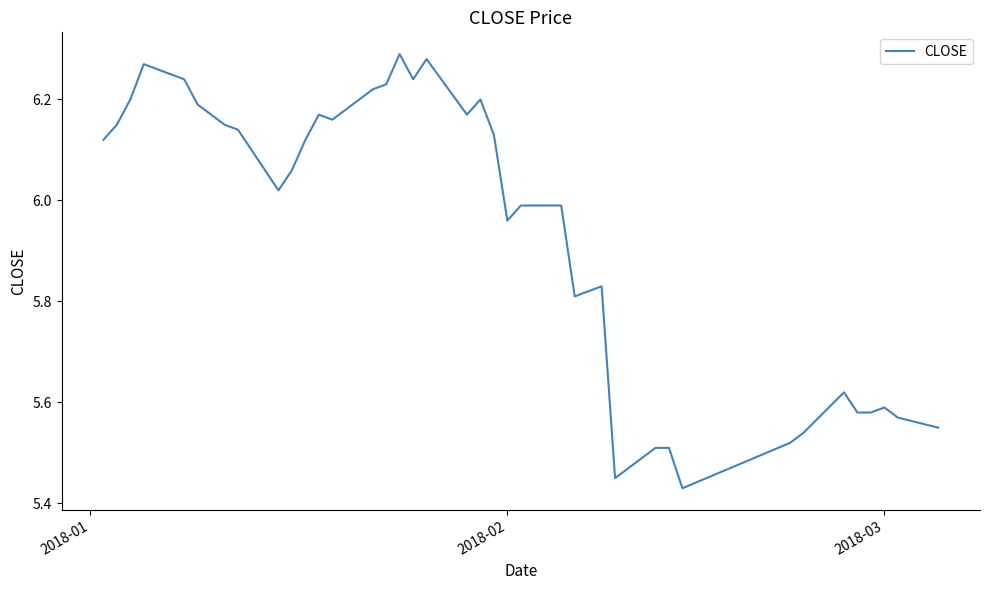

What is the difference between the maximum and minimum values?

0.9